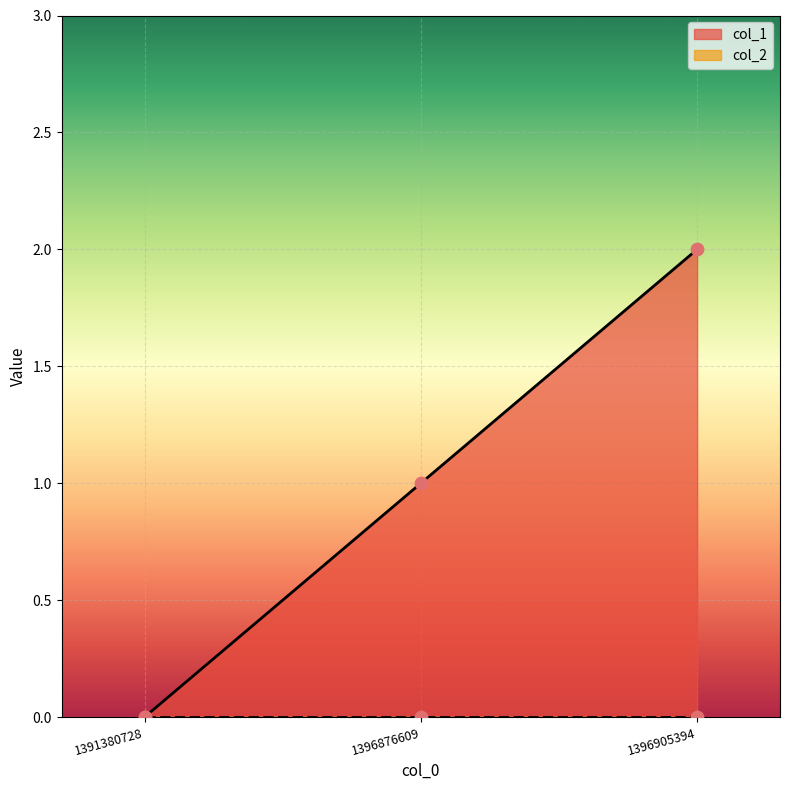

What is the change in value from 1391380728 to 1396876609?

+1